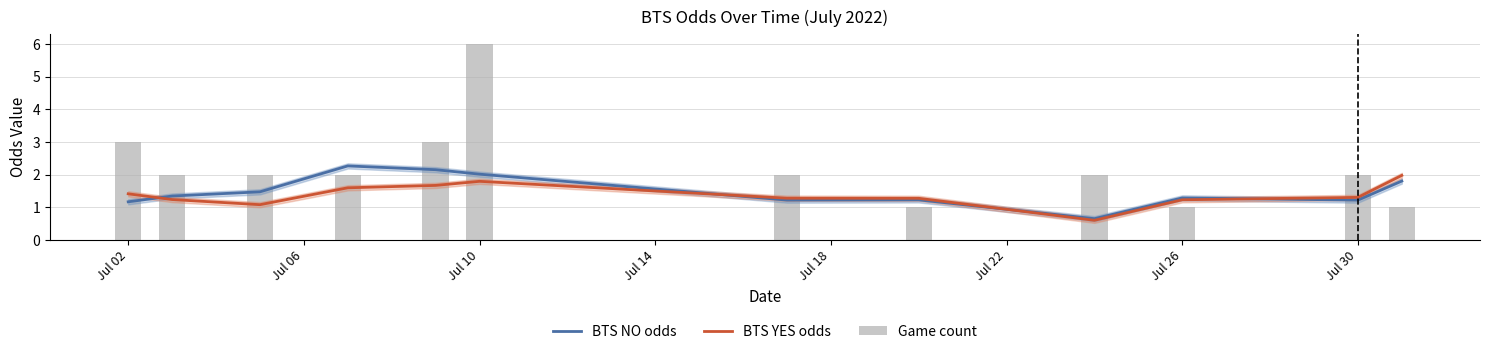

Which series has the widest spread of values?

Game count